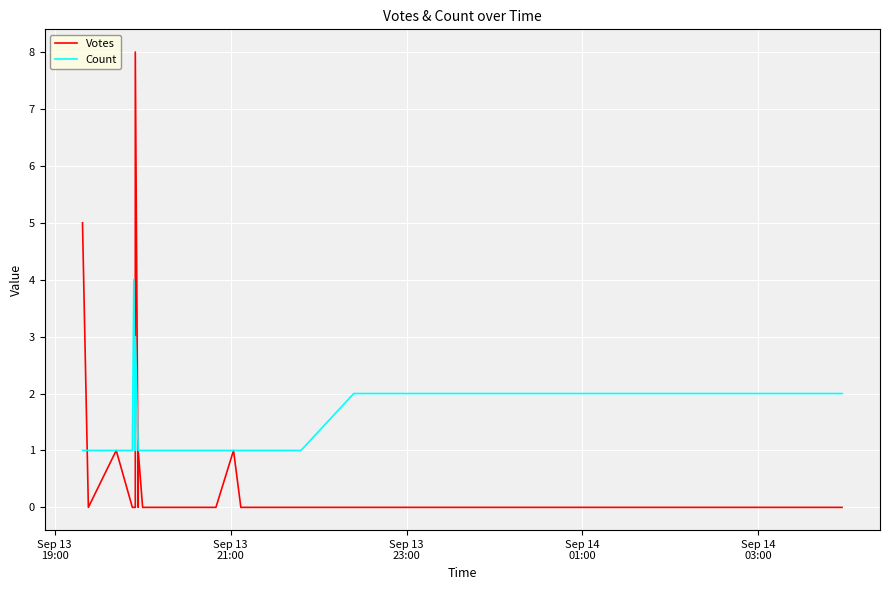

How many times do Votes and Count cross each other?

3